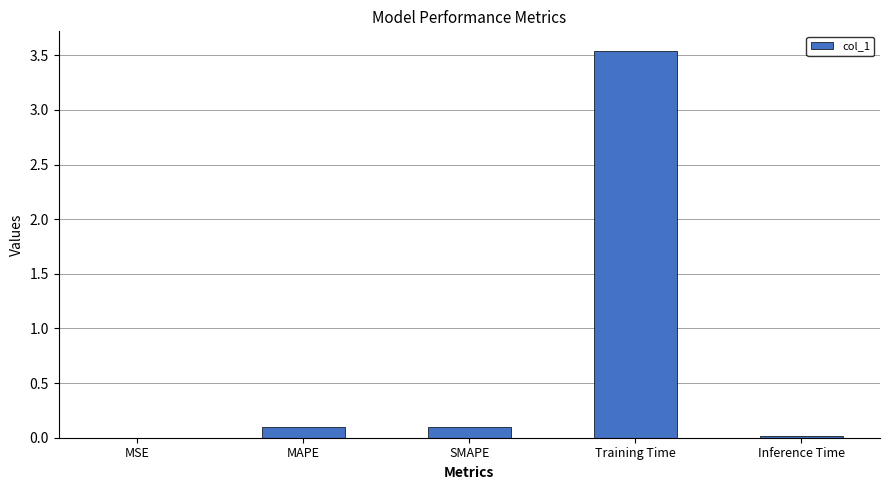

Which category has the highest value across all series?

Training Time